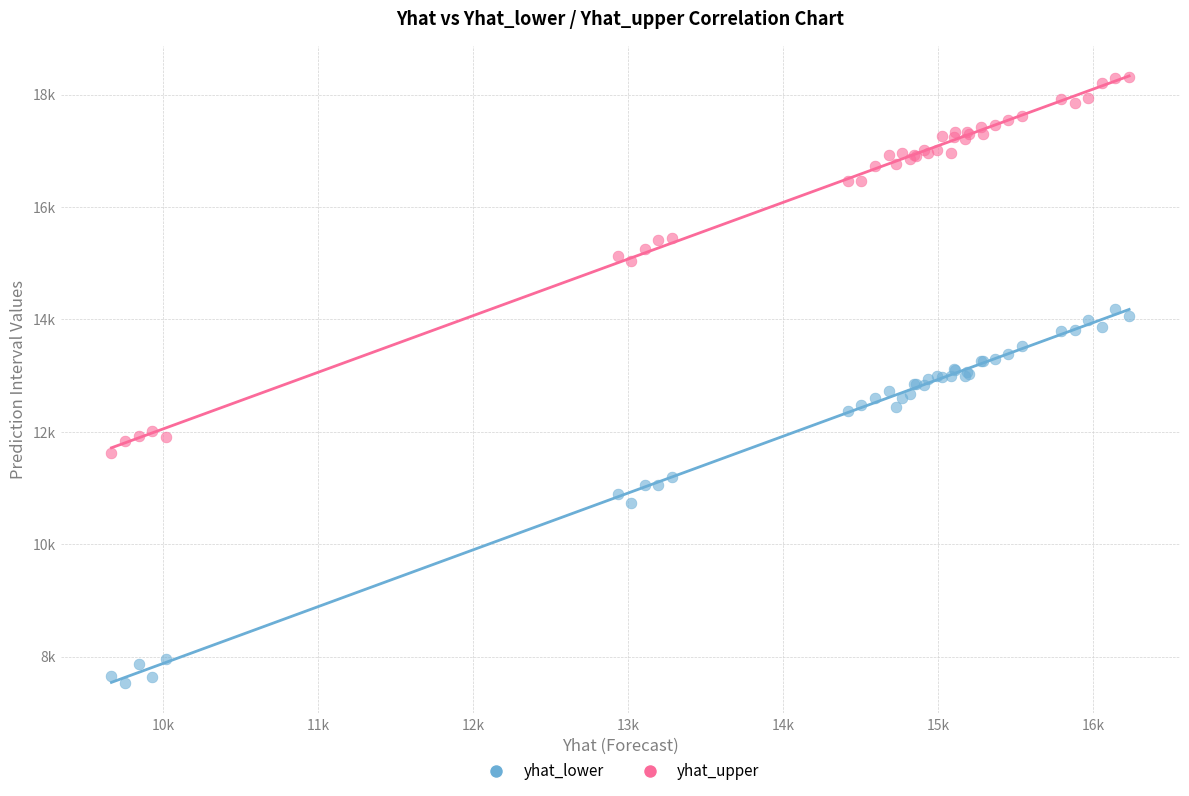

What are all the series names shown in the legend?

yhat_lower, yhat_upper